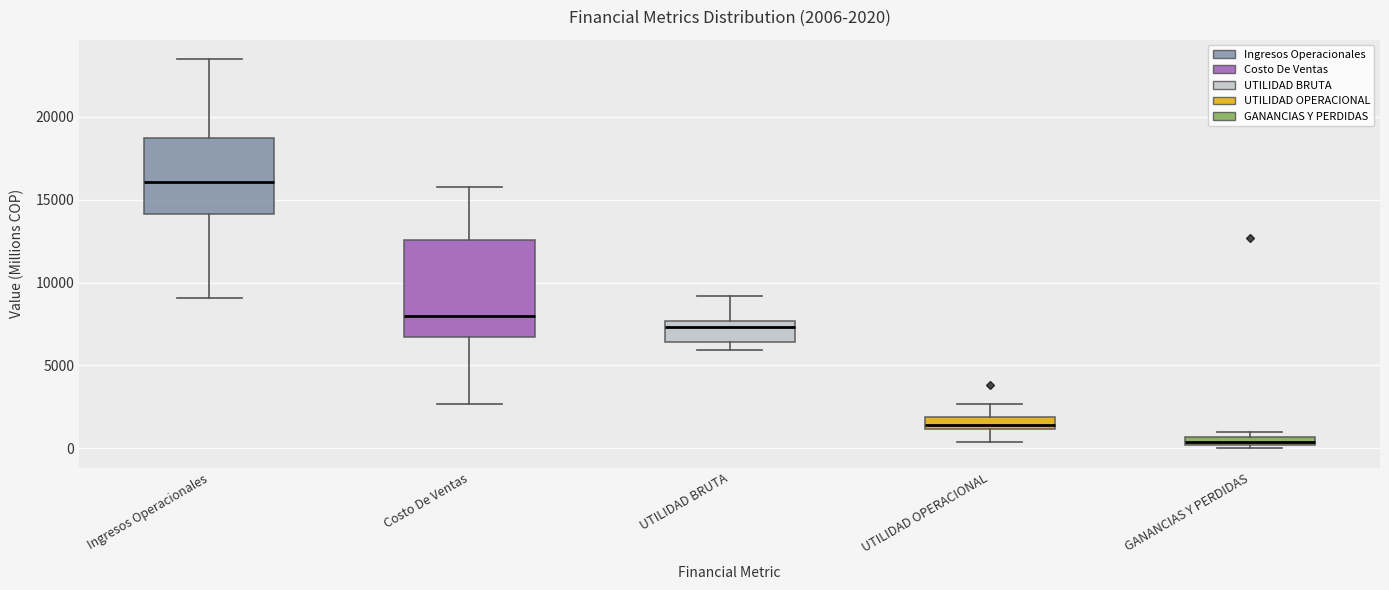

Which box is the tallest, from its lower edge to its upper edge?

Costo De Ventas